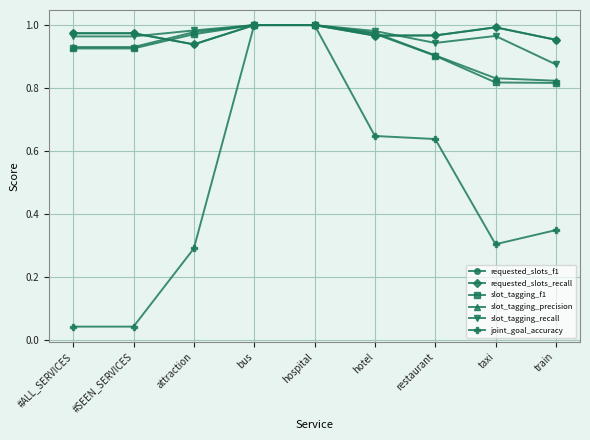

Is this an area chart (filled region under the line)?

No